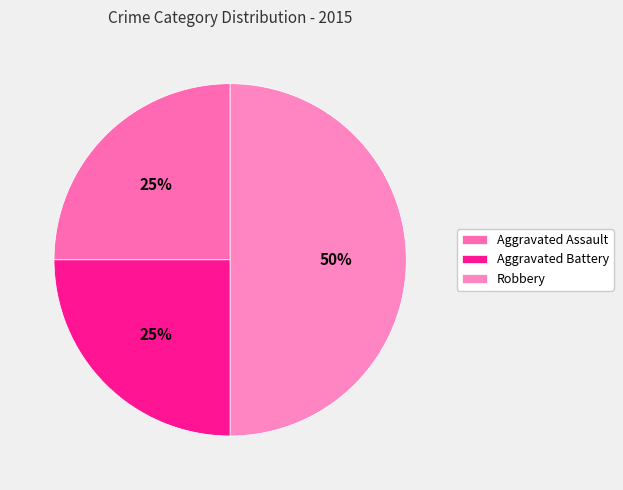

How much of the chart is everything except Robbery?

50.0%